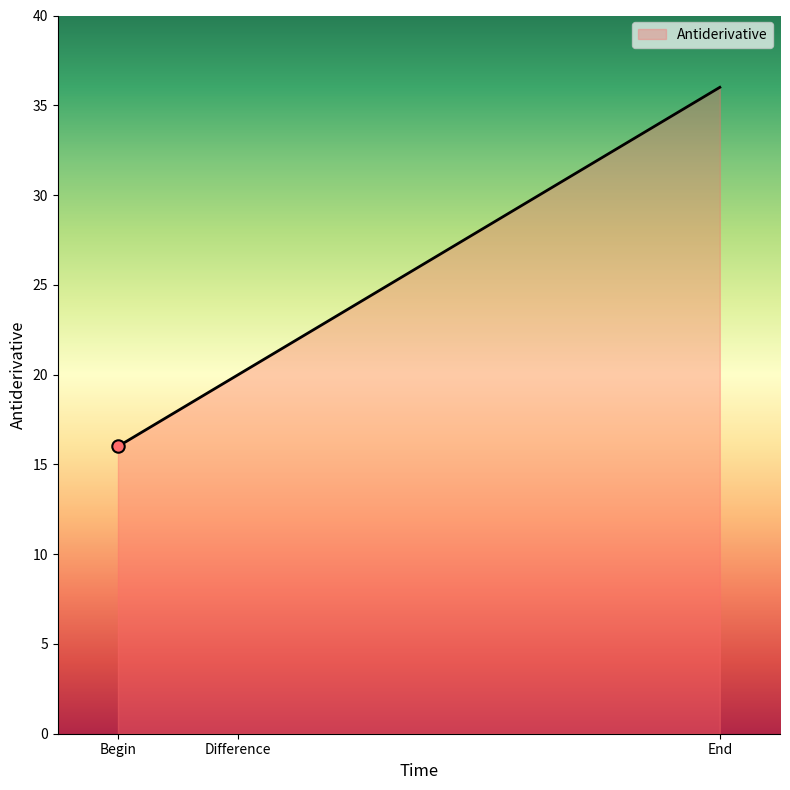

What is the change in value from Difference to End?

+16